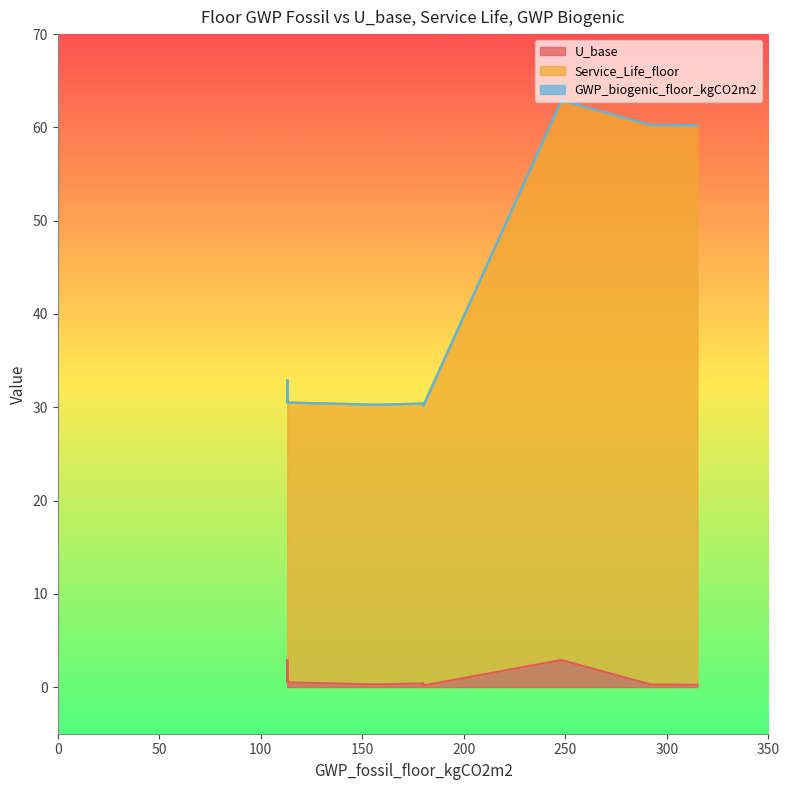

Does the chart have visible grid lines?

No